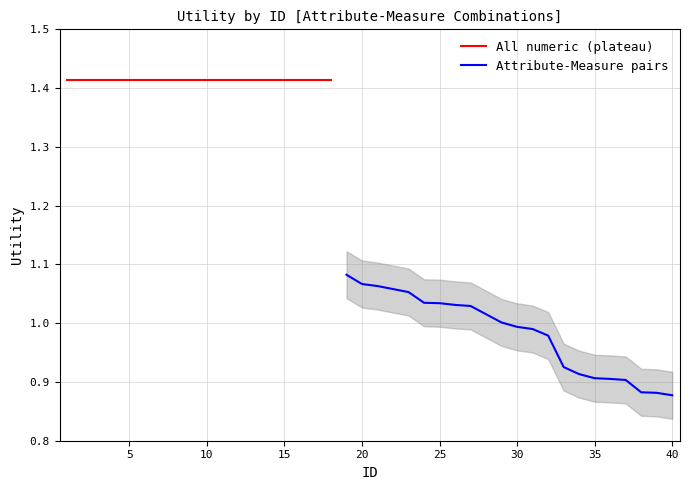

What is the minimum value shown in the chart?

0.9